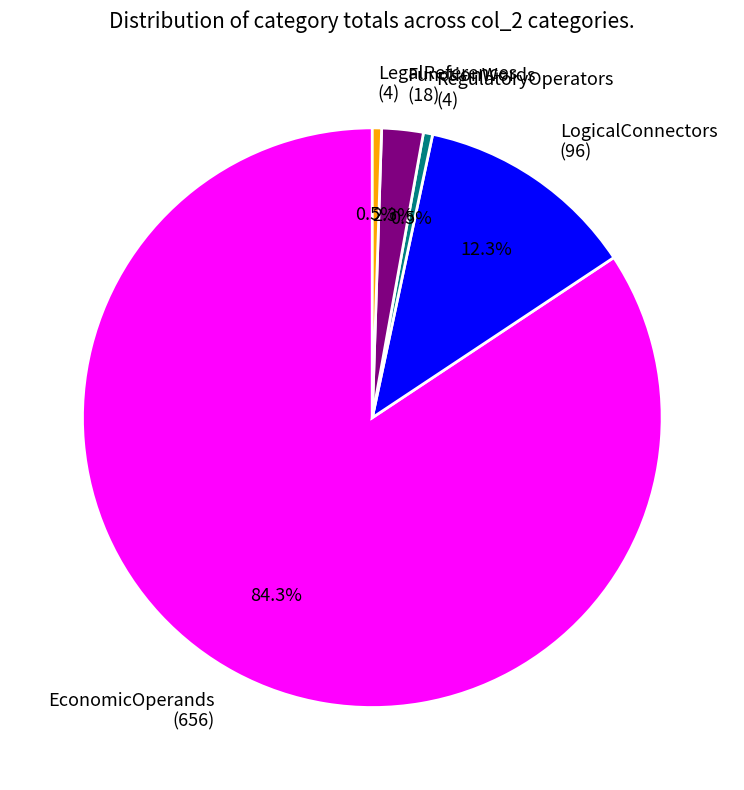

To the nearest percent, what percentage of the pie is LogicalConnectors?

12%